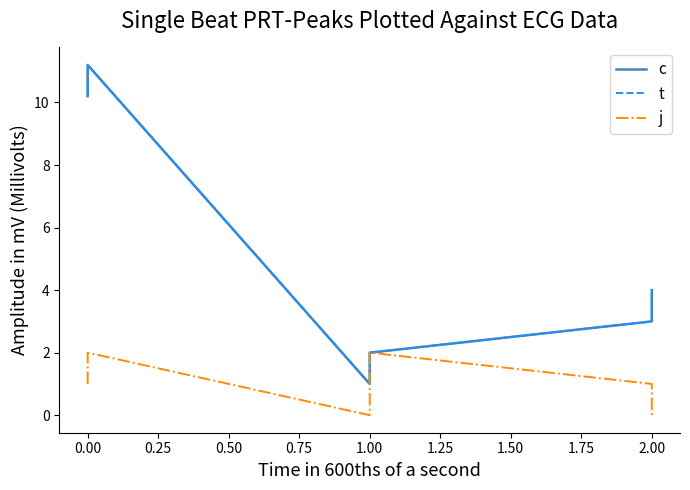

What are all the series names shown in the legend?

c, t, j